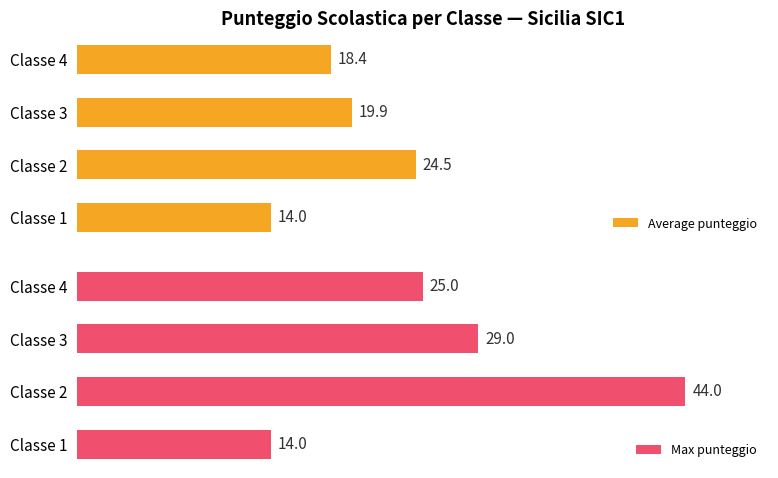

Which category has the highest value in the Average punteggio series?

Classe 2